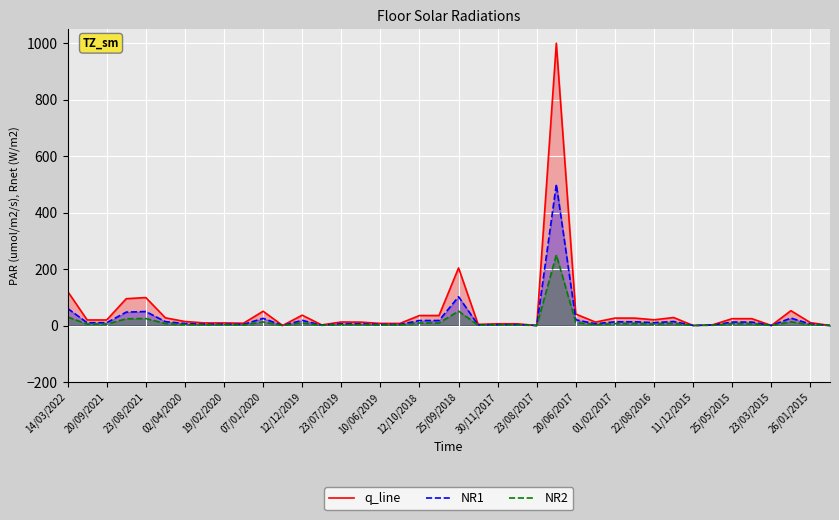

The value of NR2 at 31 is 10.3. True or false?

False